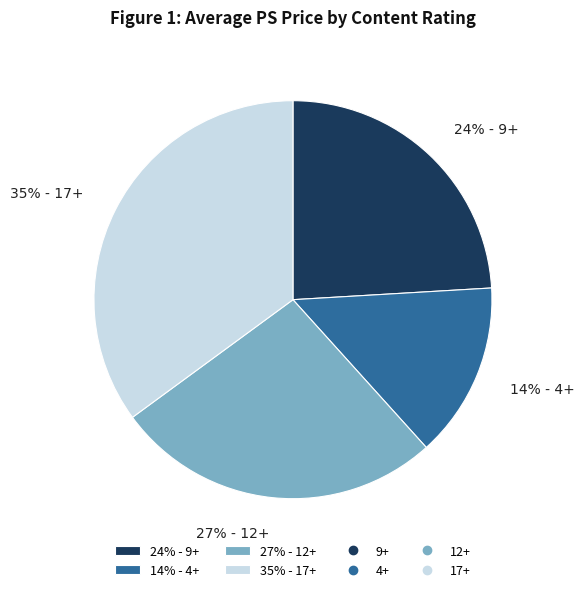

What is the ratio of the value at 14% - 4+ to the value at 35% - 17+?

0.4